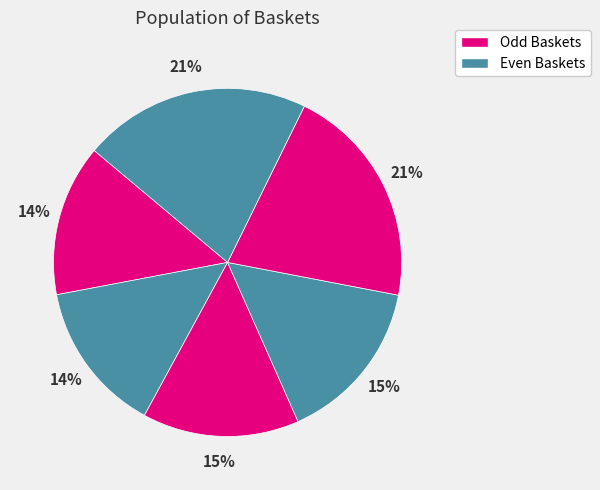

How many segments does this pie chart have?

6